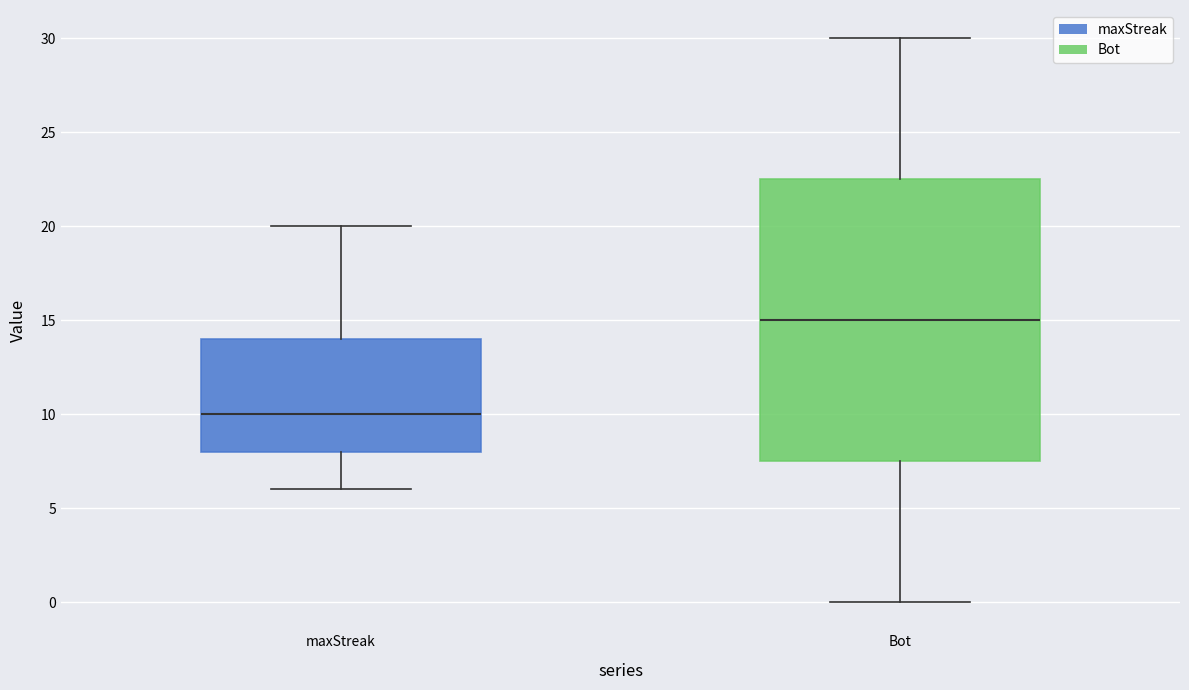

Comparing the boxes themselves (not the whiskers), which one is the tallest?

Bot